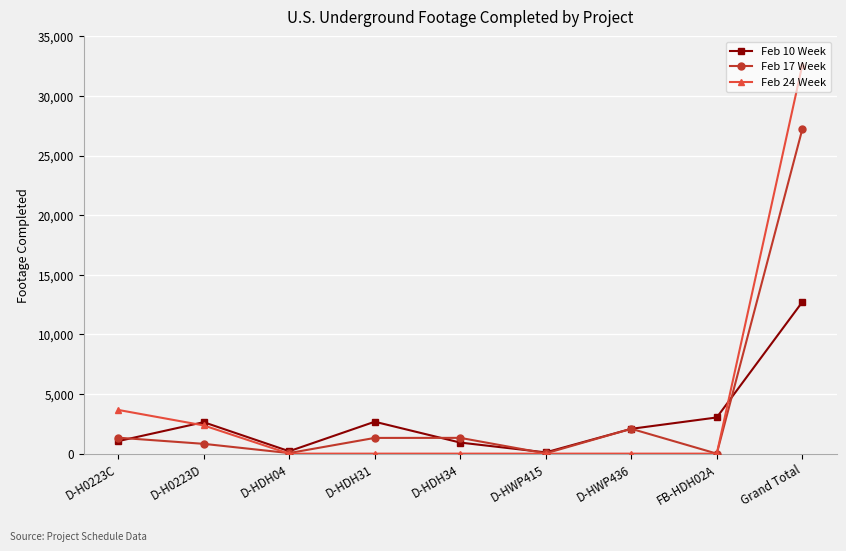

Which series ends up on top after the final intersection of Feb 17 Week and Feb 10 Week?

Feb 17 Week